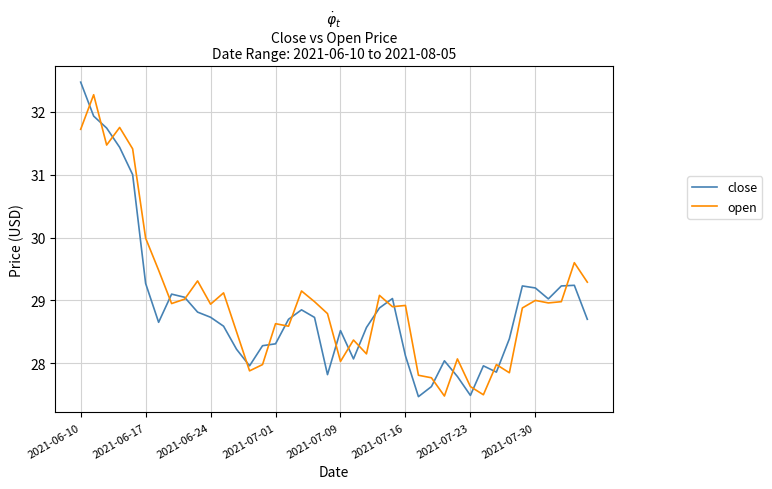

Is this an area chart (filled region under the line)?

No